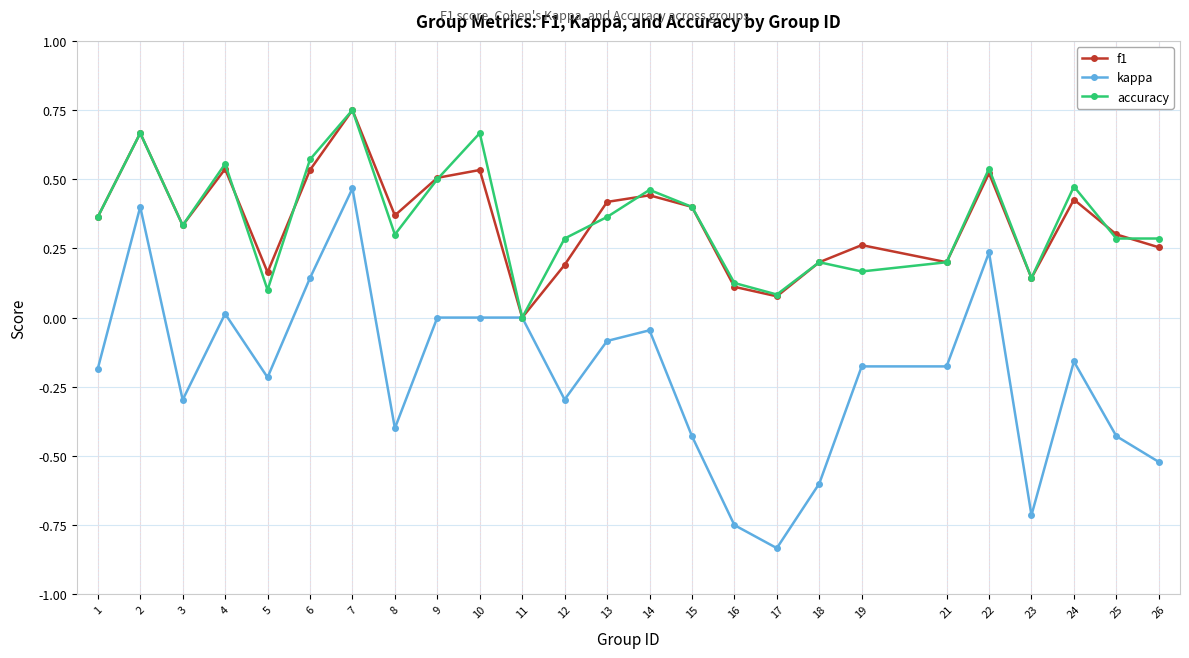

Which series has the widest spread of values?

kappa